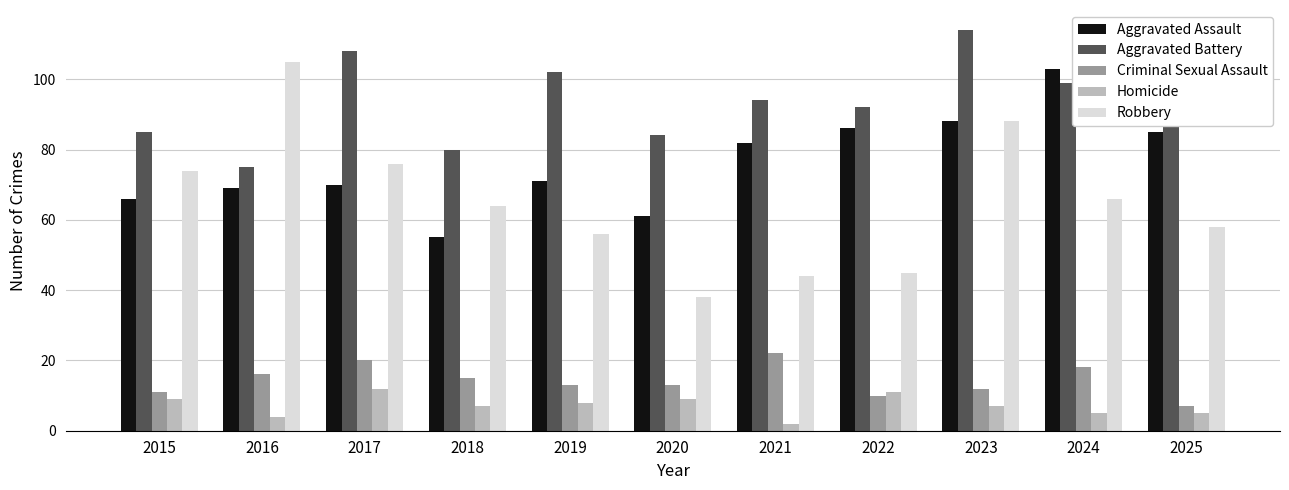

Reading left to right, extract all data points from this chart.

Aggravated Assault: 66	69	70	55	71	61	82	86	88	103	85
Aggravated Battery: 85	75	108	80	102	84	94	92	114	99	102
Criminal Sexual Assault: 11	16	20	15	13	13	22	10	12	18	7
Homicide: 9	4	12	7	8	9	2	11	7	5	5
Robbery: 74	105	76	64	56	38	44	45	88	66	58